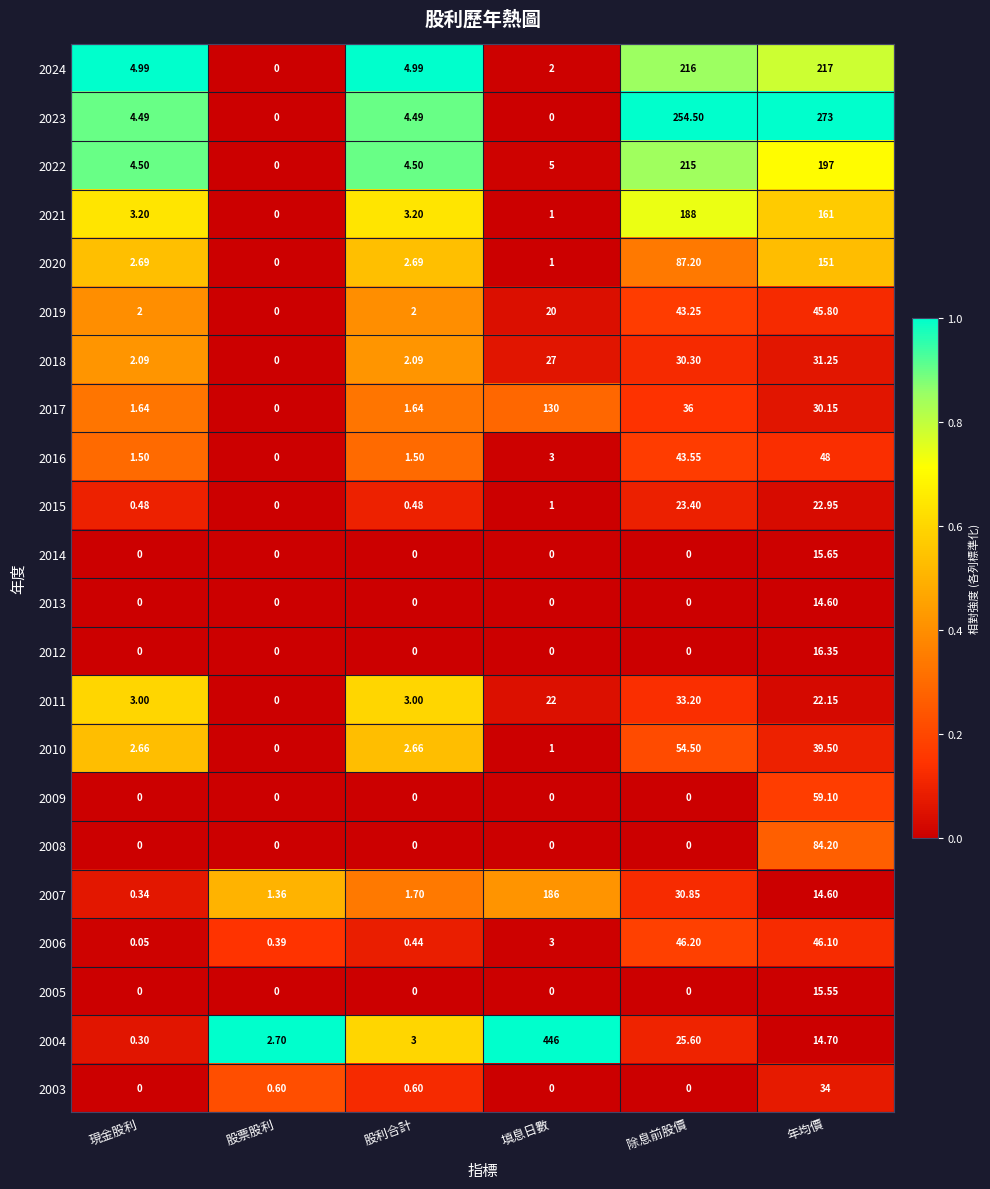

At which label does 2024 reach its peak?

年均價